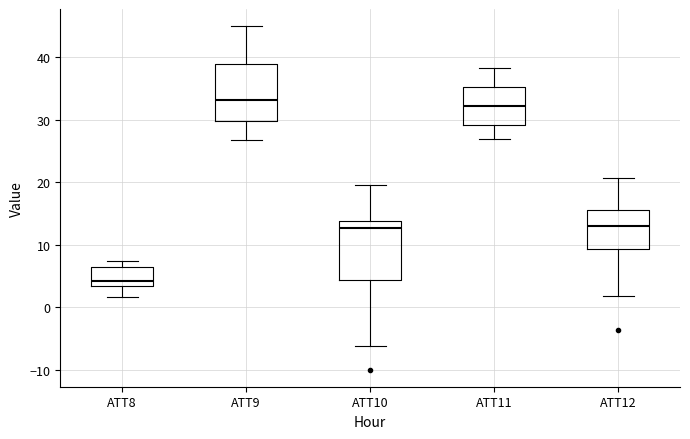

Reading left to right, transcribe this box plot: for each box, give where its median line is, the range the box spans, and where its two whiskers end, as read against the y-axis. The values are not printed on the chart, so give them approximately, as read against the axis.

ATT8: median 4, box 3 to 6, whiskers 2 to 7
ATT9: median 33, box 30 to 39, whiskers 27 to 45
ATT10: median 13, box 4 to 14, whiskers -6 to 19
ATT11: median 32, box 29 to 35, whiskers 27 to 38
ATT12: median 13, box 9 to 16, whiskers 2 to 21